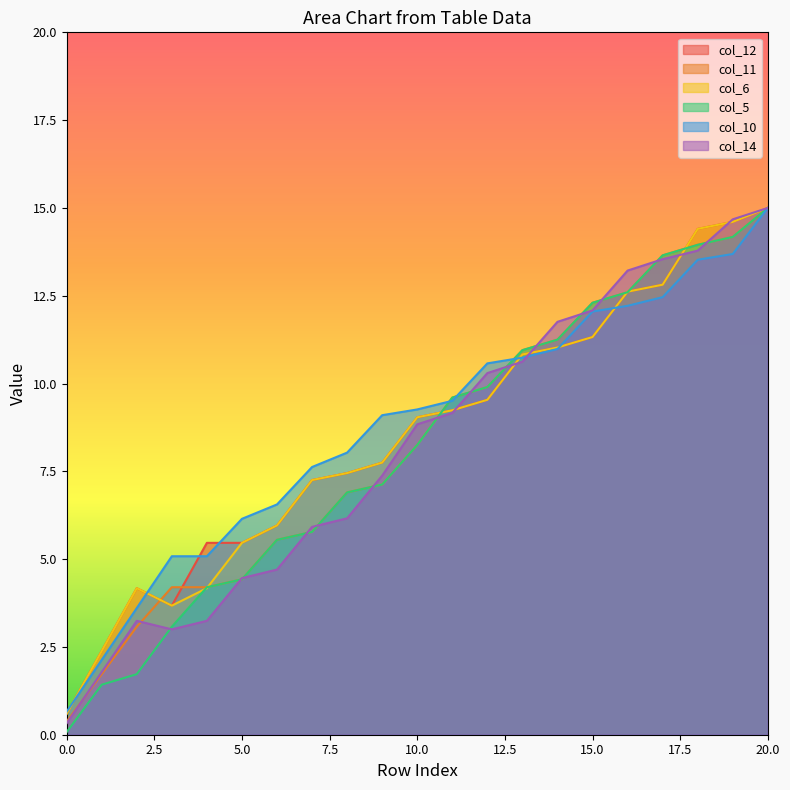

Which category has the highest value across all series?

20.0